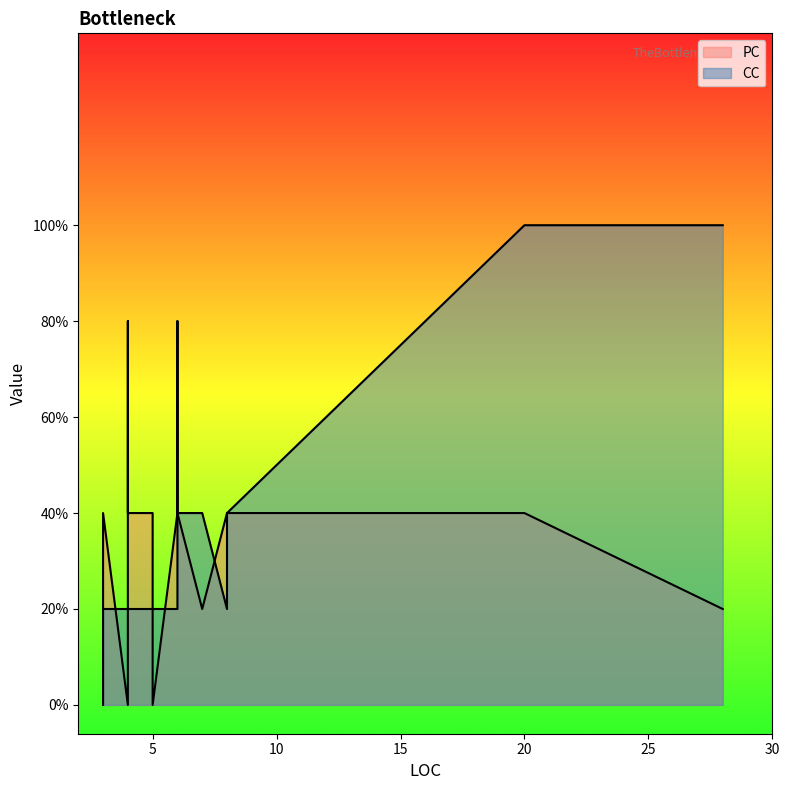

Count the number of categories in the chart.

17